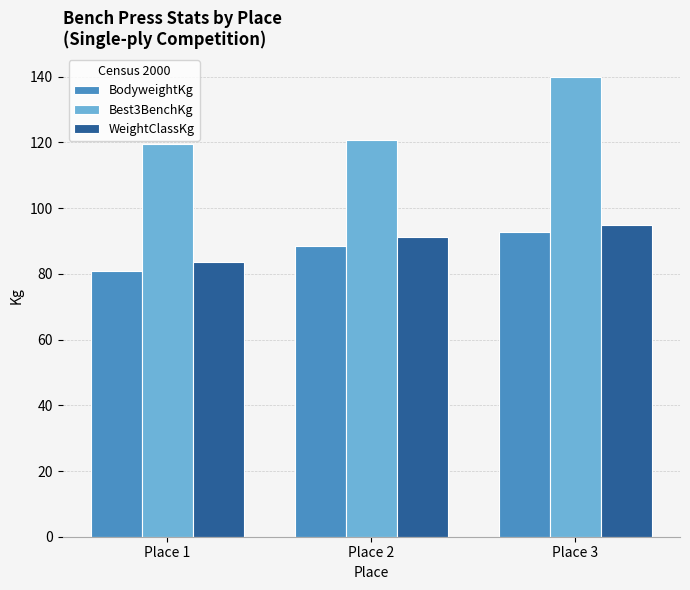

What is the difference between the maximum and minimum values in the Best3BenchKg series?

20.6